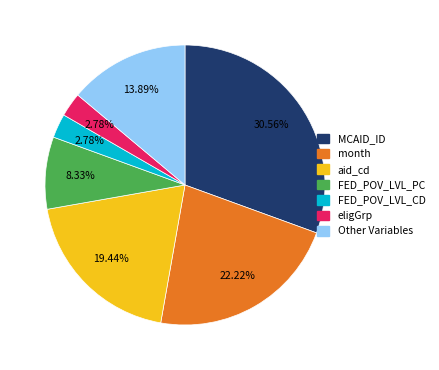

Is there a majority slice in this chart?

No